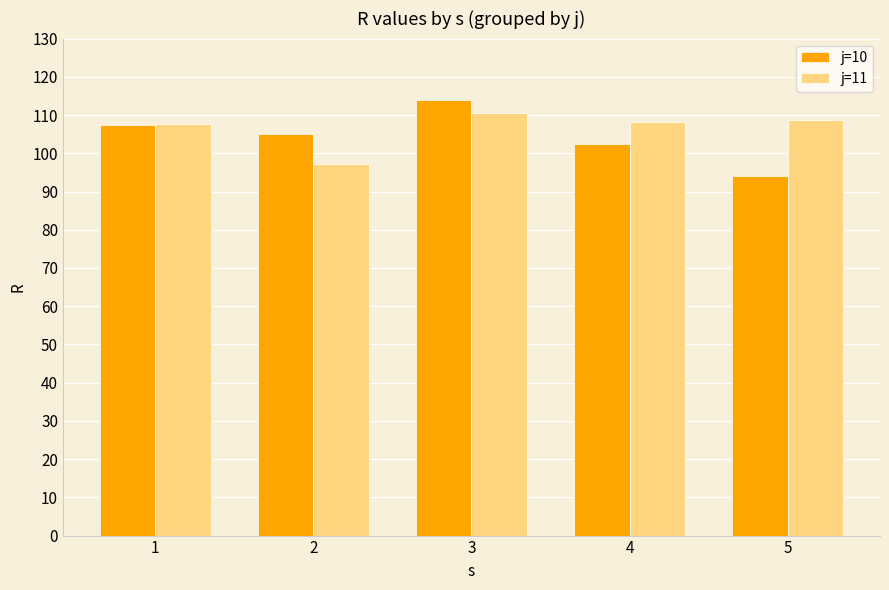

What is the sum of the j=11 values at 1 and 5?

216.2